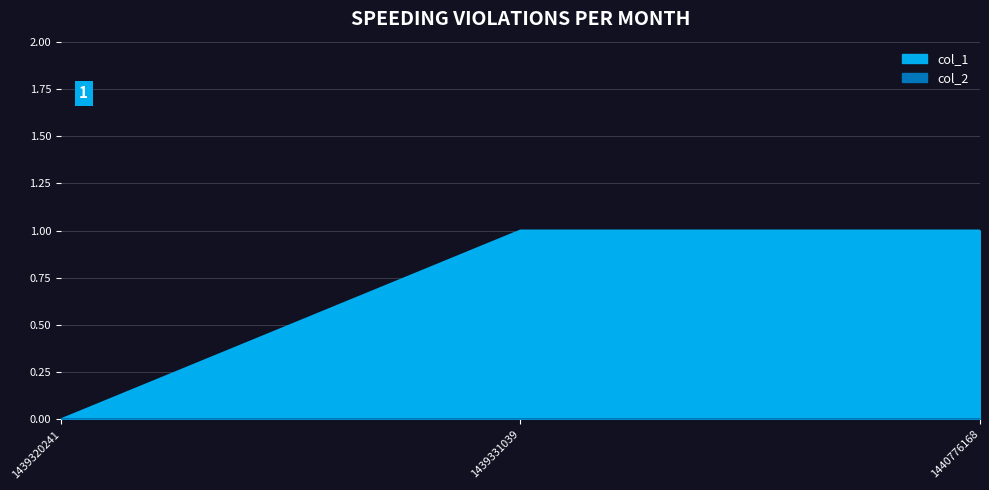

What is the change in value from 1439320241 to 1439331039?

+1